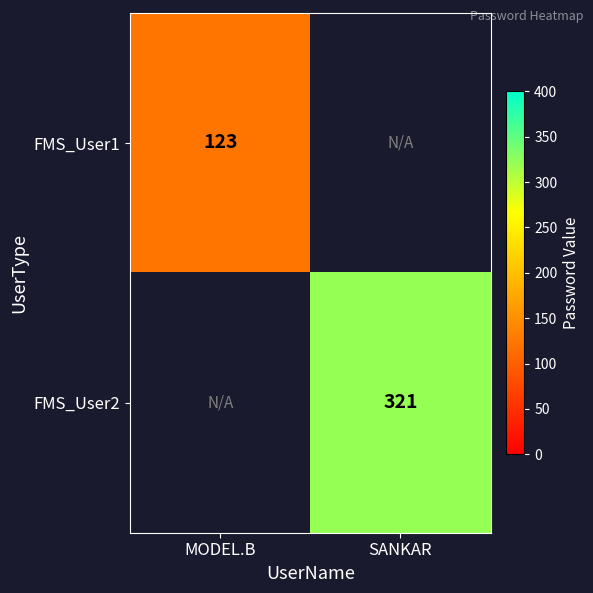

Is it true that FMS_User1 equals 123 at MODEL.B?

True